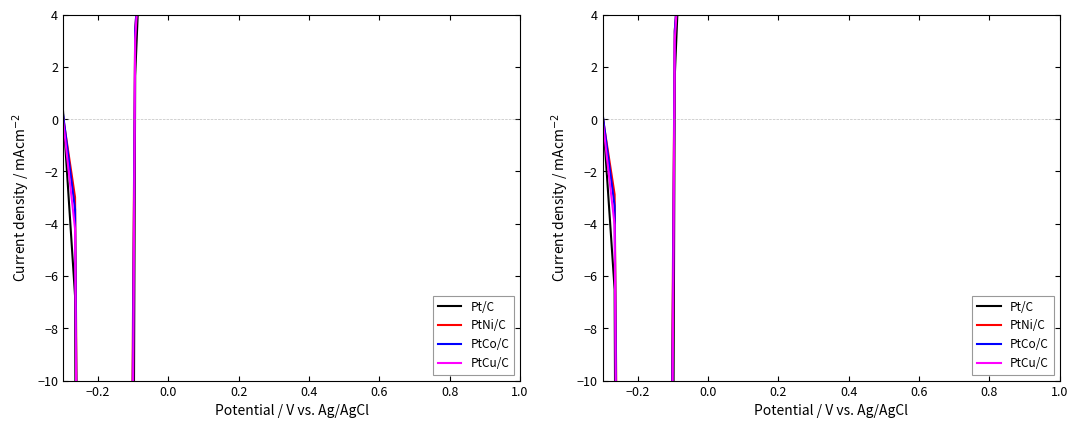

Which series ends up on top after the final intersection of PtCo/C and PtCu/C?

PtCu/C